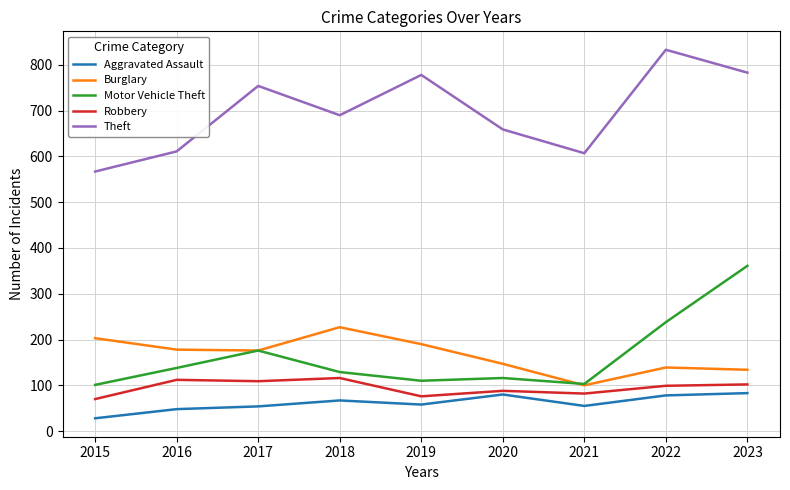

What is the smallest value displayed?

28